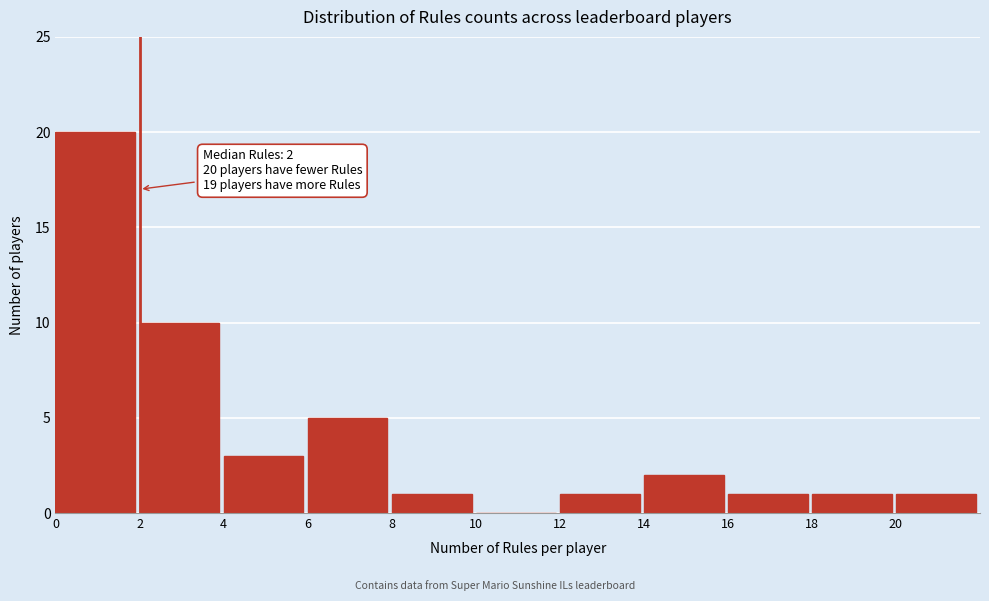

Over which range of the x-axis is the bar tallest?

0 to 2